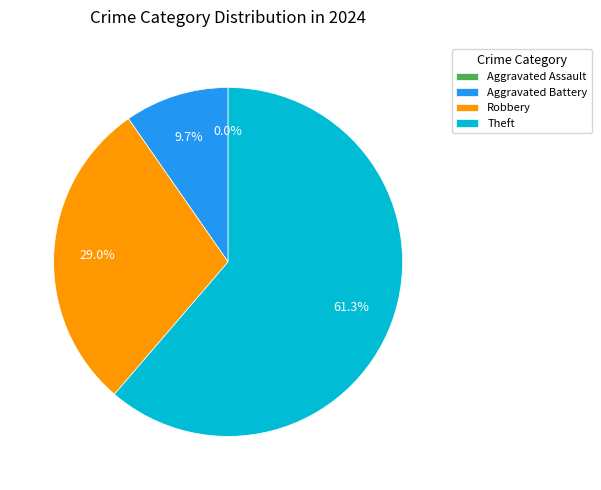

What percentage is the Theft slice, to the nearest percent?

61%